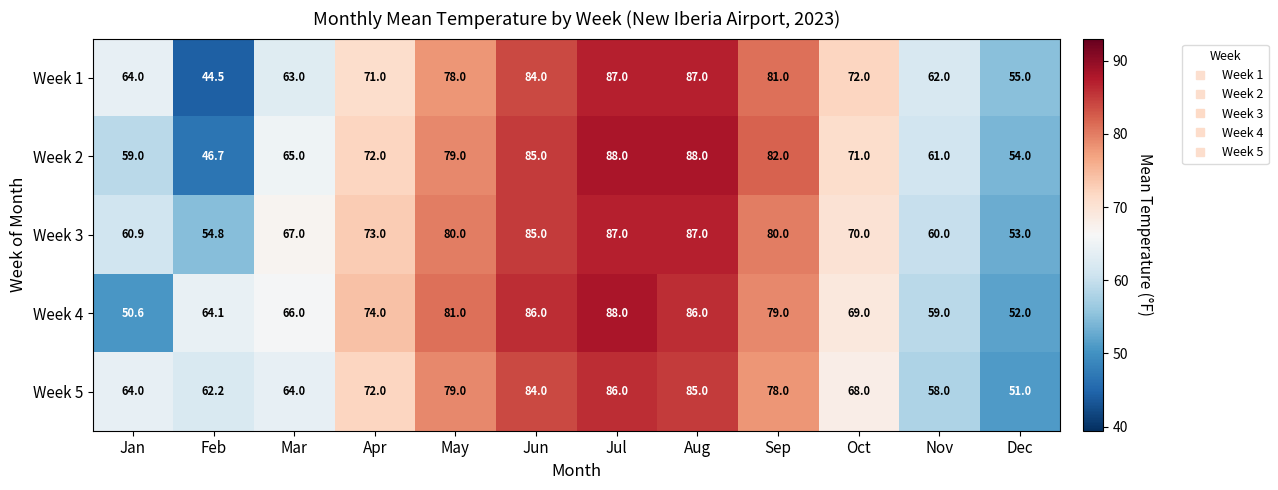

Rank the series at Dec from highest to lowest value.

Week 1, Week 2, Week 3, Week 4, Week 5